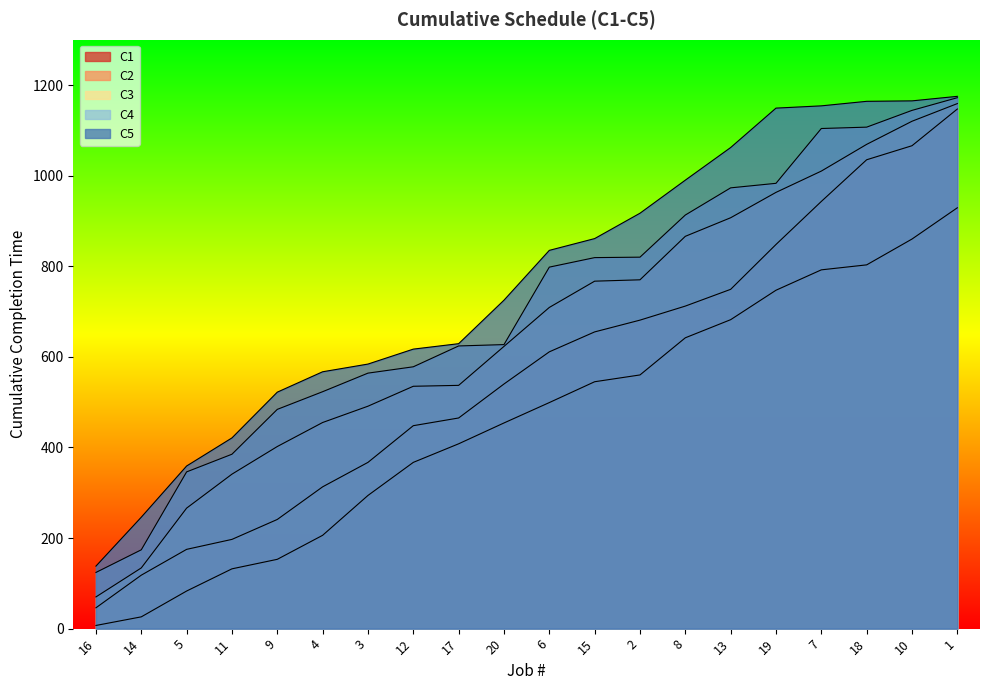

What is the label of the 7th point from the right?

8